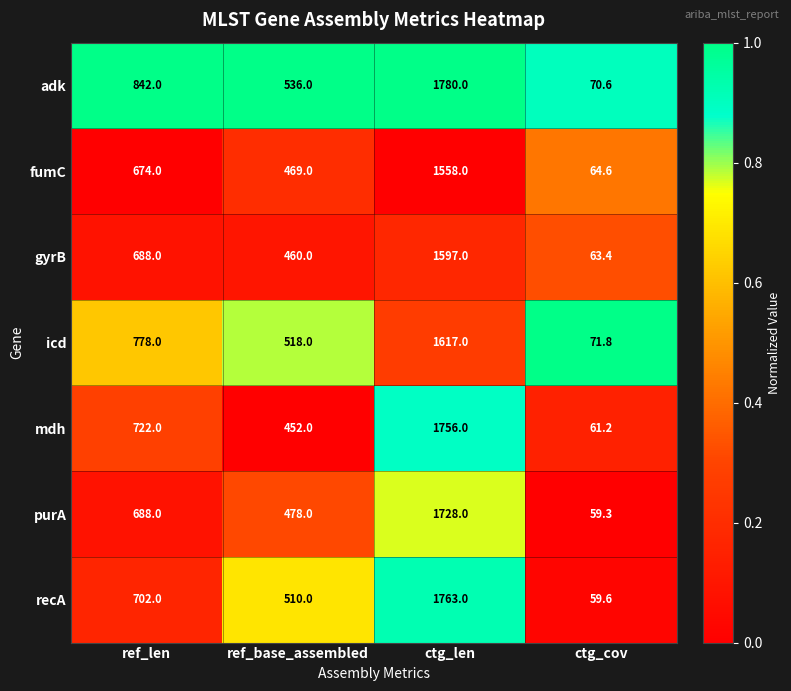

Rank the series at ref_base_assembled from lowest to highest value.

mdh, gyrB, fumC, purA, recA, icd, adk